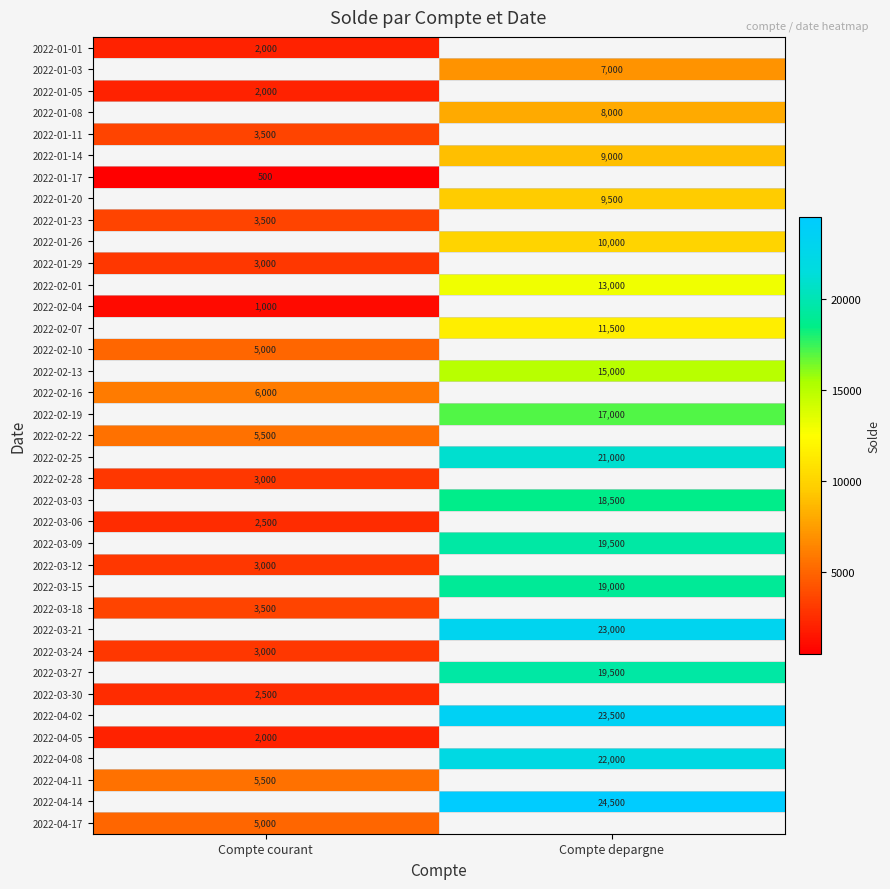

At how many categories does at least one series exceed 18812?

1